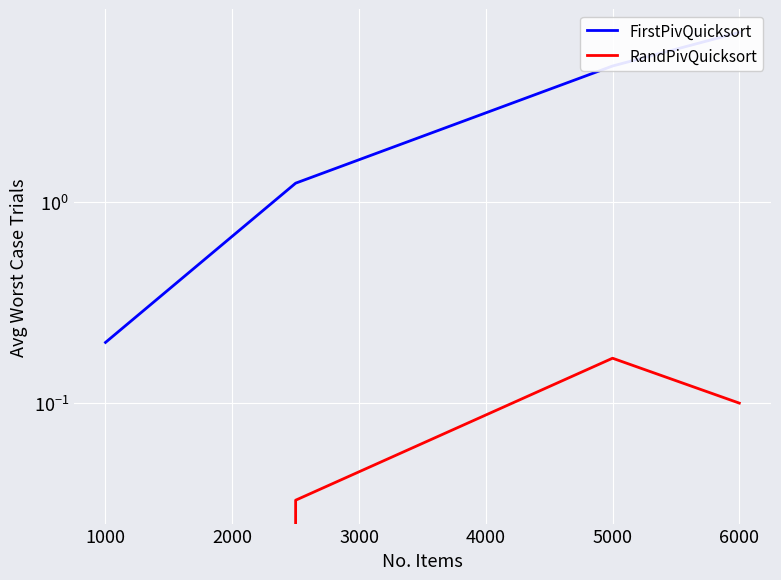

True or false: RandPivQuicksort and FirstPivQuicksort intersect in this chart.

False